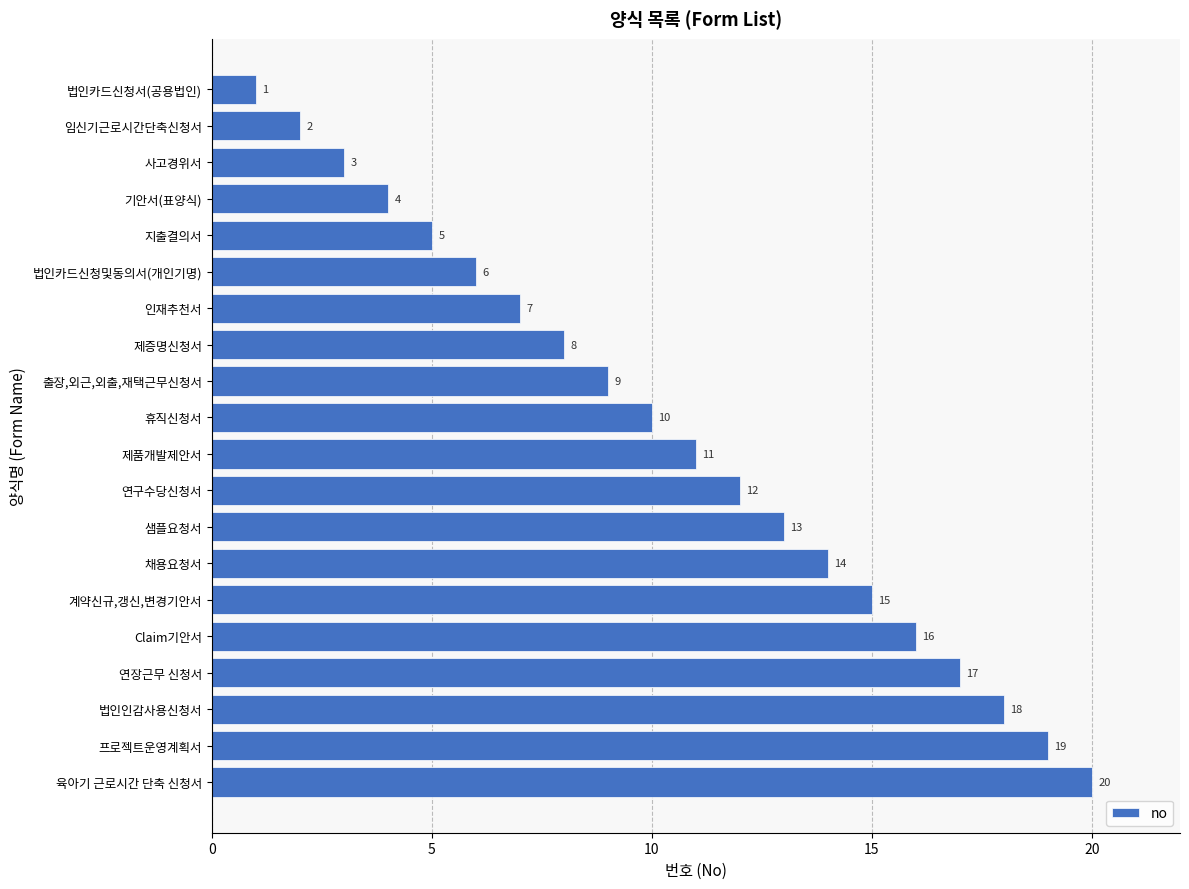

List the labels in order of value, largest first.

육아기 근로시간 단축 신청서, 프로젝트운영계획서, 법인인감사용신청서, 연장근무 신청서, Claim기안서, 계약신규,갱신,변경기안서, 채용요청서, 샘플요청서, 연구수당신청서, 제품개발제안서, 휴직신청서, 출장,외근,외출,재택근무신청서, 제증명신청서, 인재추천서, 법인카드신청및동의서(개인기명), 지출결의서, 기안서(표양식), 사고경위서, 임신기근로시간단축신청서, 법인카드신청서(공용법인)